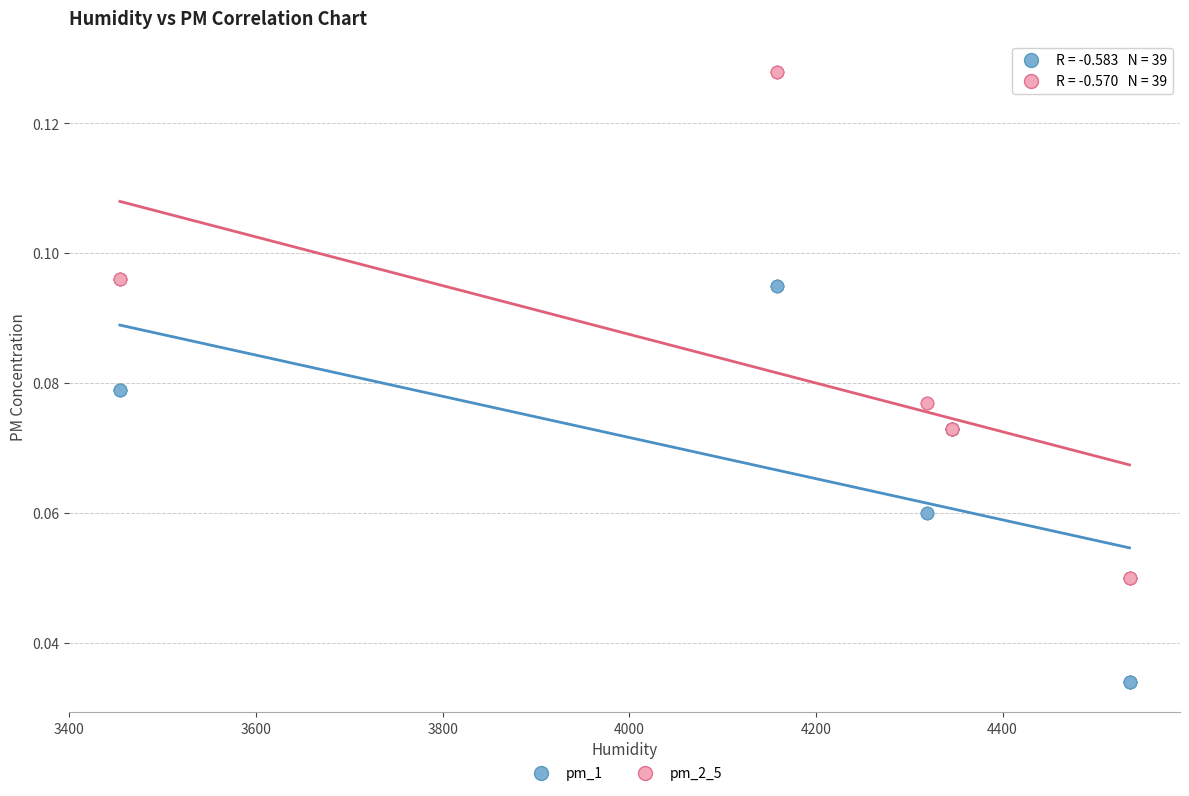

Which series reaches the minimum Y coordinate?

pm_1